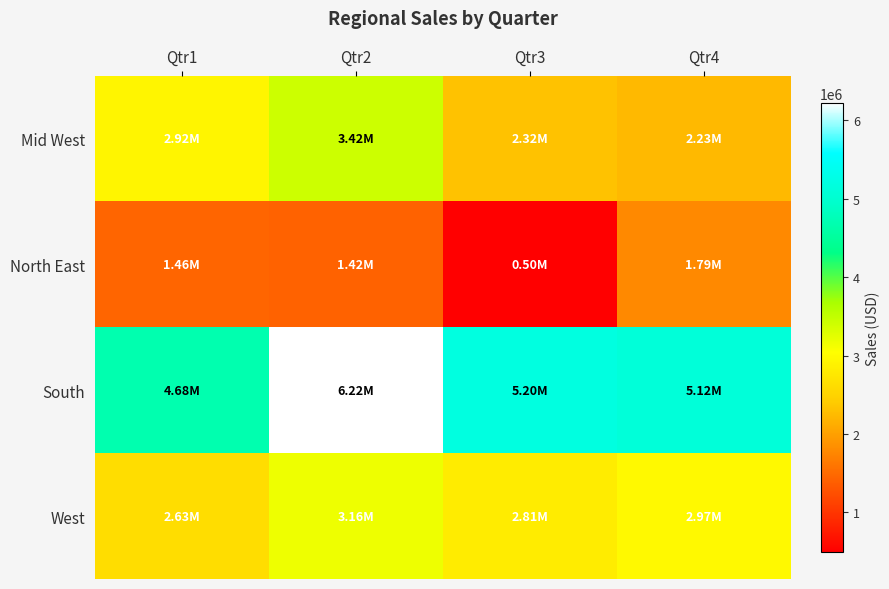

At which category does the chart reach its minimum across all series?

Qtr3